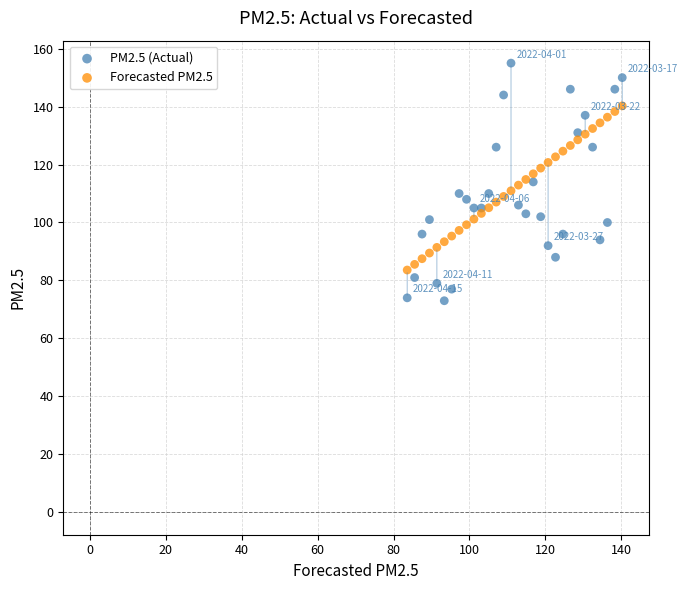

Which series has the largest Y range (max minus min)?

PM2.5 (Actual)